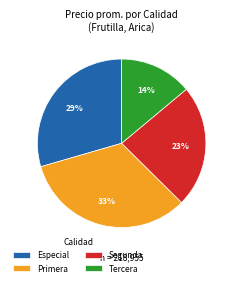

How many slices are in this pie chart?

4